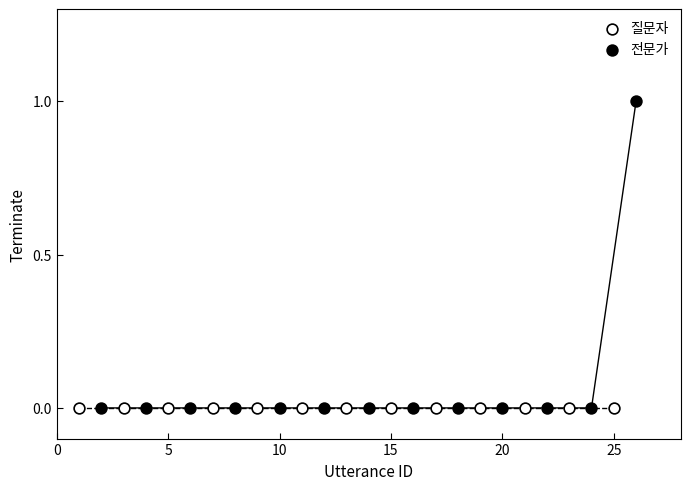

Which series reaches the maximum Y coordinate?

전문가